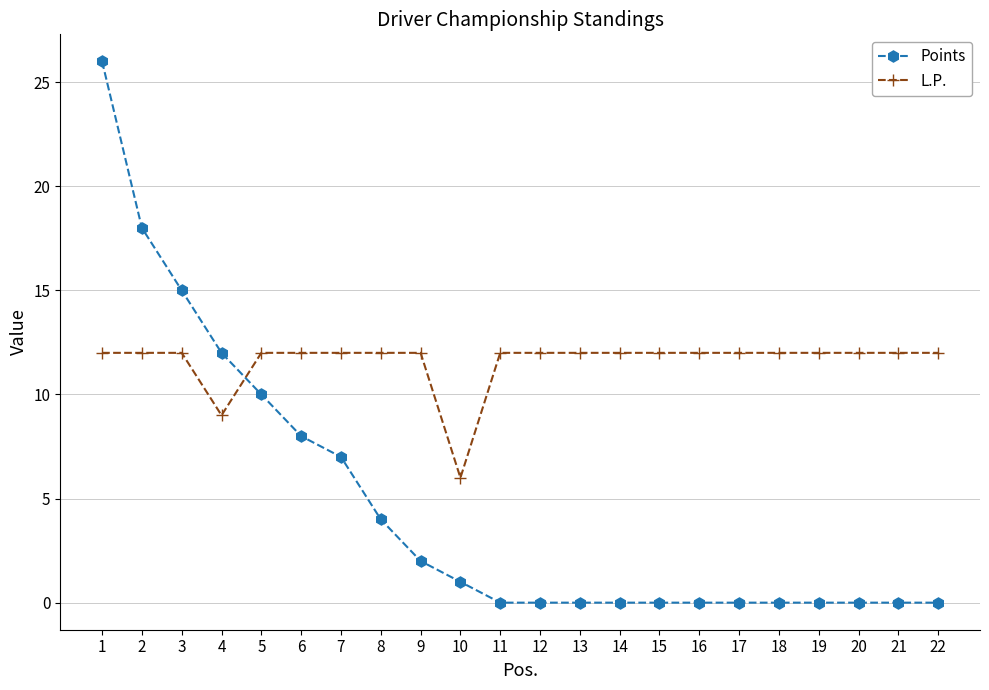

Reading left to right, what are all the values shown in this chart?

Points: 26	18	15	12	10	8	7	4	2	1	0	0	0	0	0	0	0	0	0	0	0	0
L.P.: 12	12	12	9	12	12	12	12	12	6	12	12	12	12	12	12	12	12	12	12	12	12